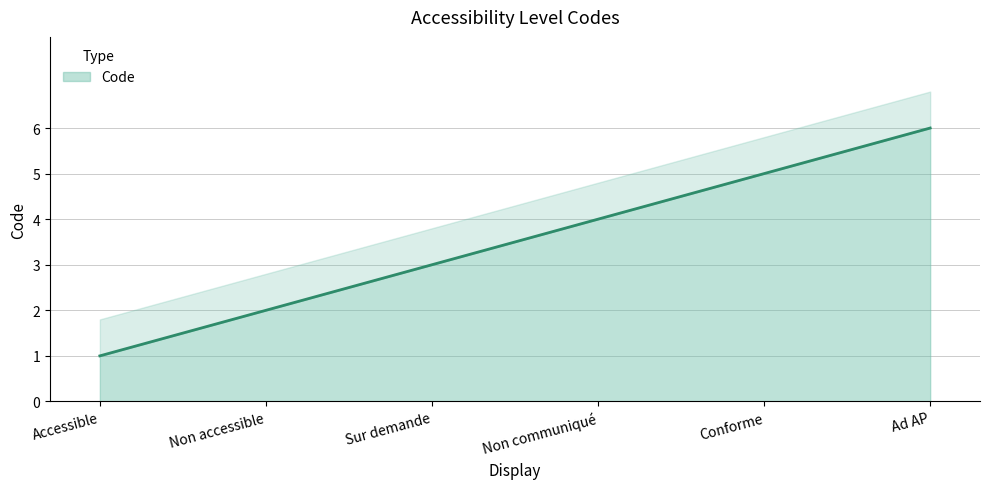

What position from the right is Non communiqué?

3